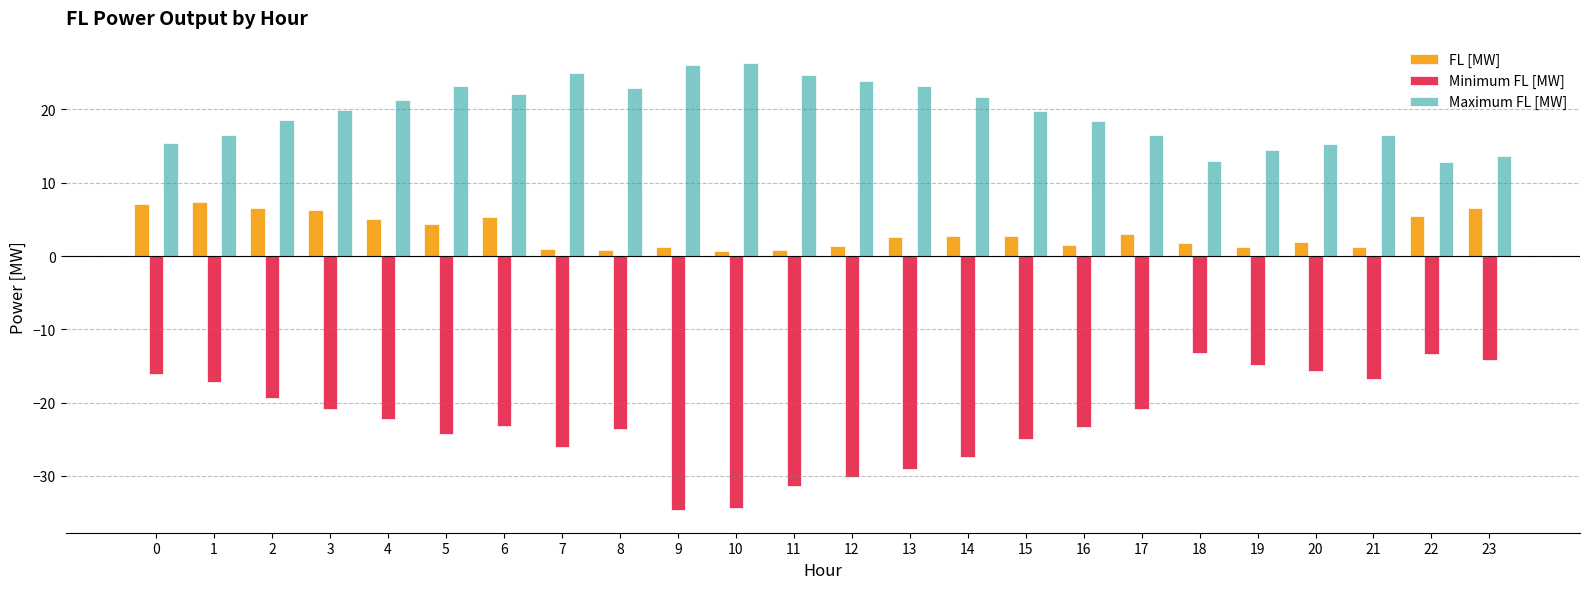

The value of Maximum FL [MW] at 3 is 20.0. True or false?

True